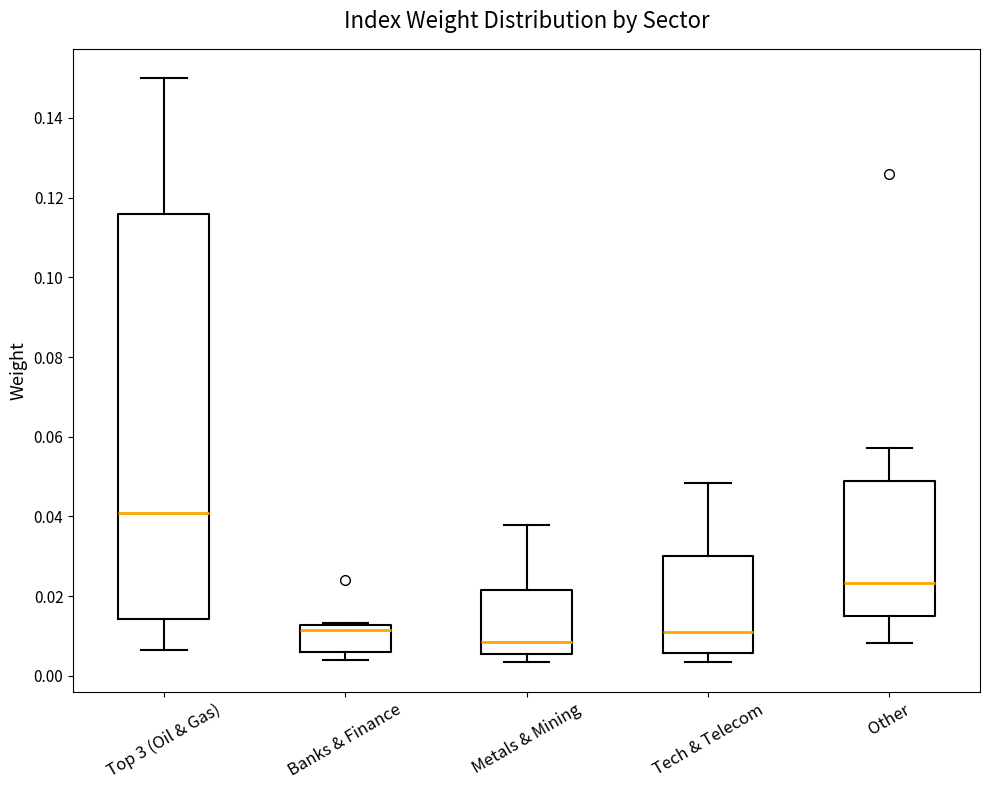

Reading left to right, read every box against the y-axis: the position of its median line, the range the box covers, and the ends of its whiskers. The values are not printed on the chart, so give them approximately, as read against the axis.

Top 3 (Oil & Gas): median 0.040, box 0.014 to 0.116, whiskers 0.006 to 0.150
Banks & Finance: median 0.012 (just below the box's upper edge), box 0.006 to 0.012, whiskers 0.004 to 0.014
Metals & Mining: median 0.008, box 0.006 to 0.022, whiskers 0.004 to 0.038
Tech & Telecom: median 0.012, box 0.006 to 0.030, whiskers 0.004 to 0.048
Other: median 0.024, box 0.016 to 0.048, whiskers 0.008 to 0.058